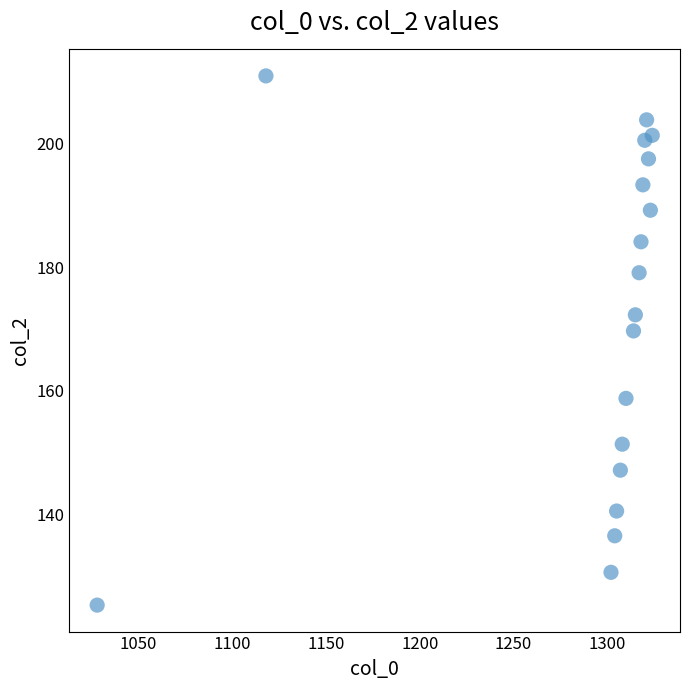

What is the range of Y values (max minus min)?

85.5